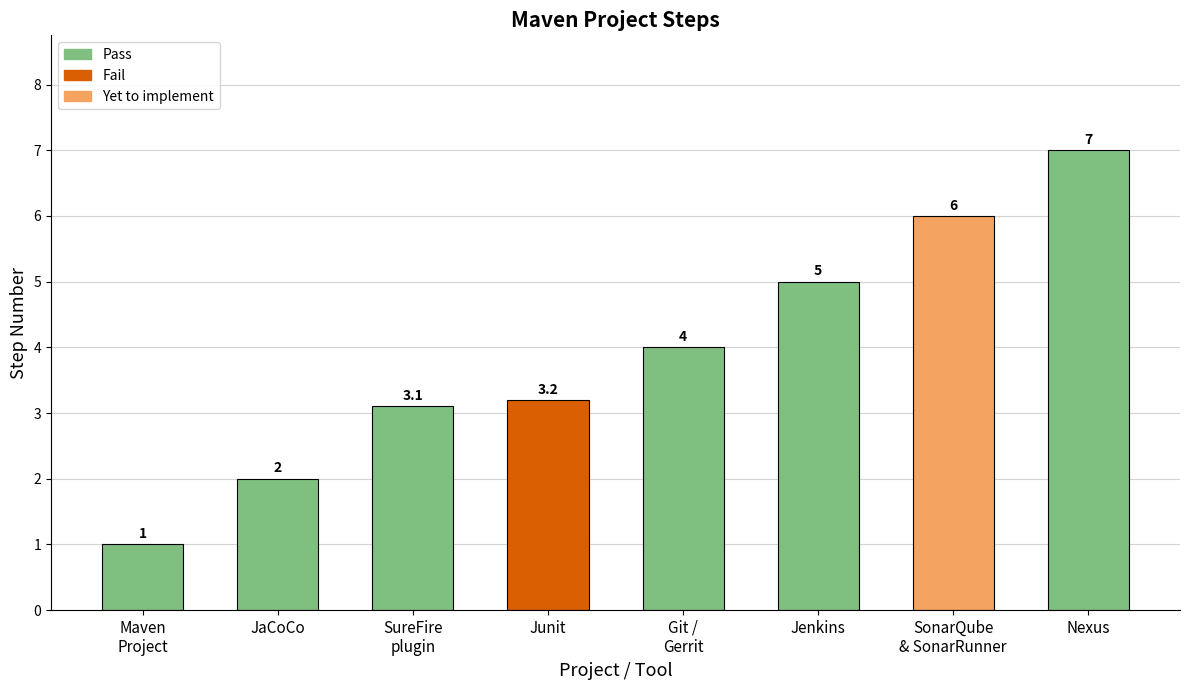

Between JaCoCo and Nexus, which is larger?

Nexus